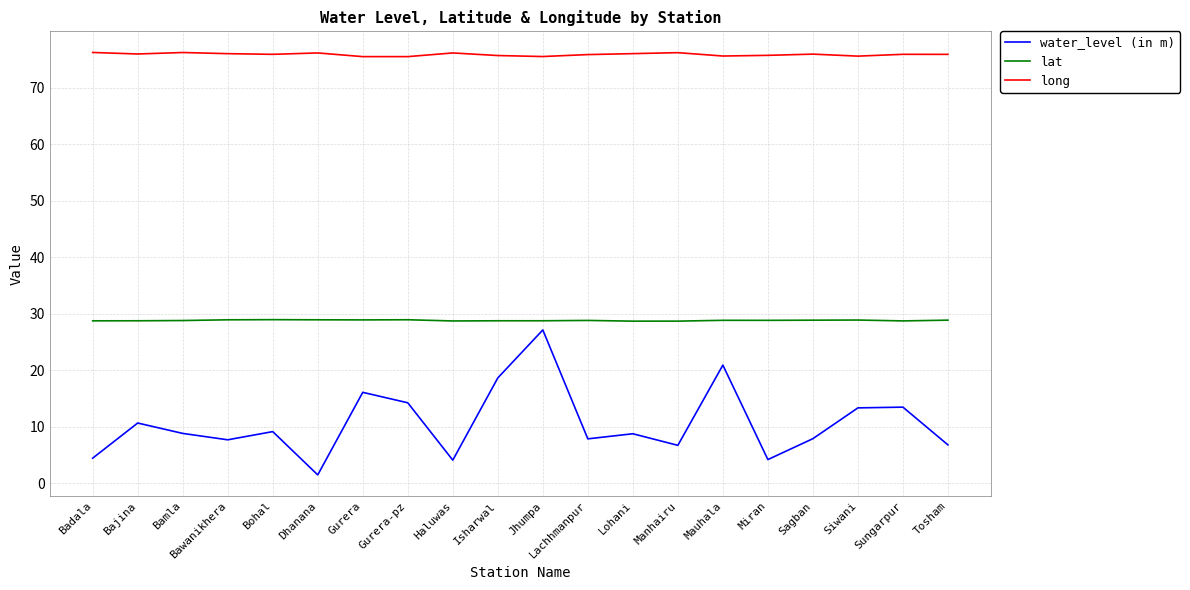

List the series in order of their overall mean, lowest first.

water_level (in m), lat, long